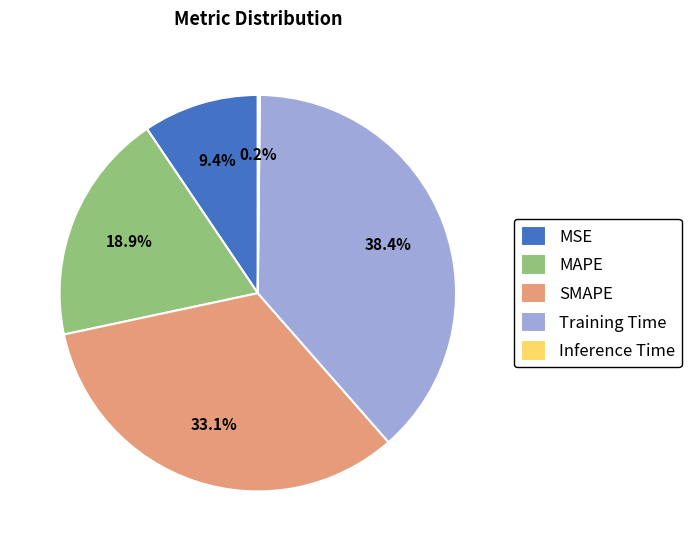

Between MSE and MAPE, which is larger?

MAPE